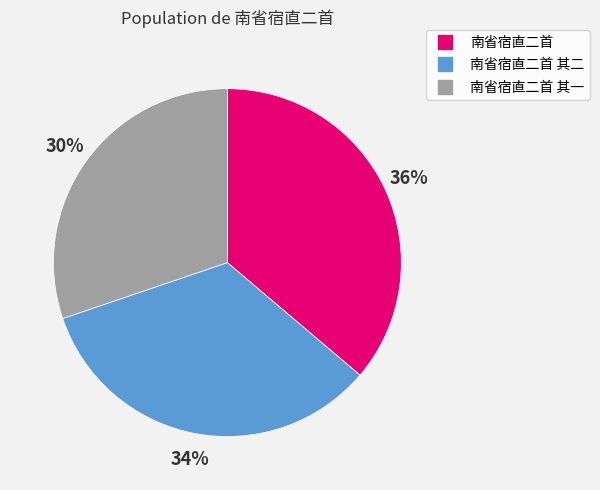

To the nearest percent, what is the average slice percentage?

33%